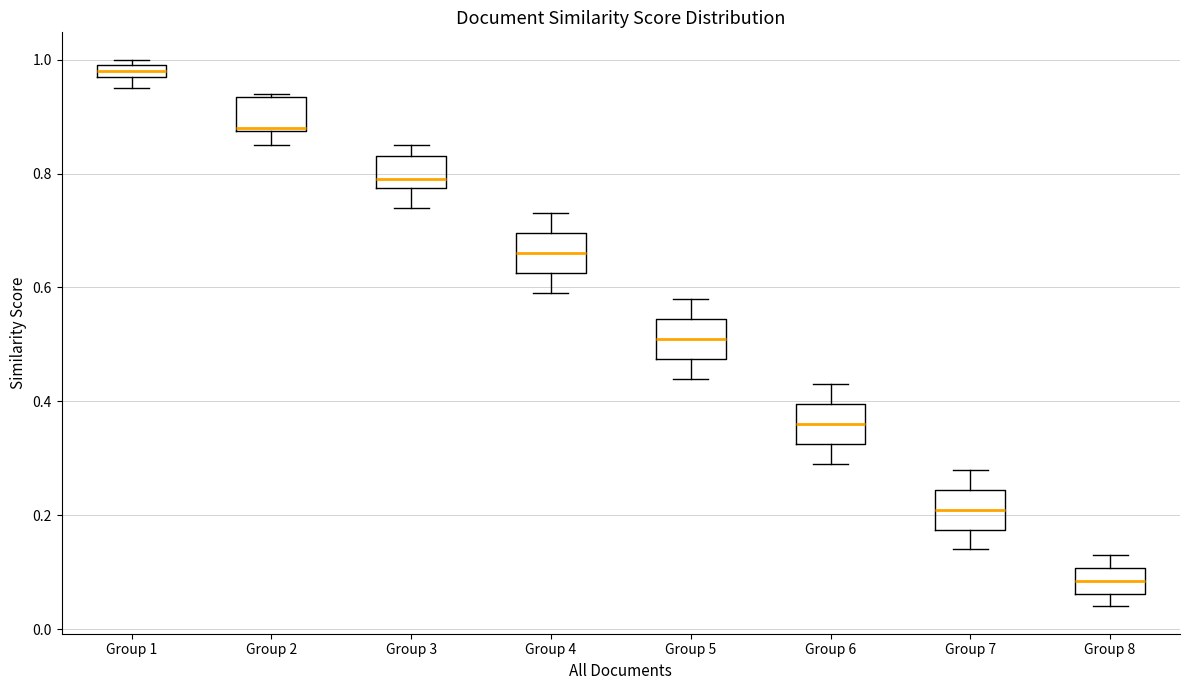

Which box has the lowest median line?

Group 8